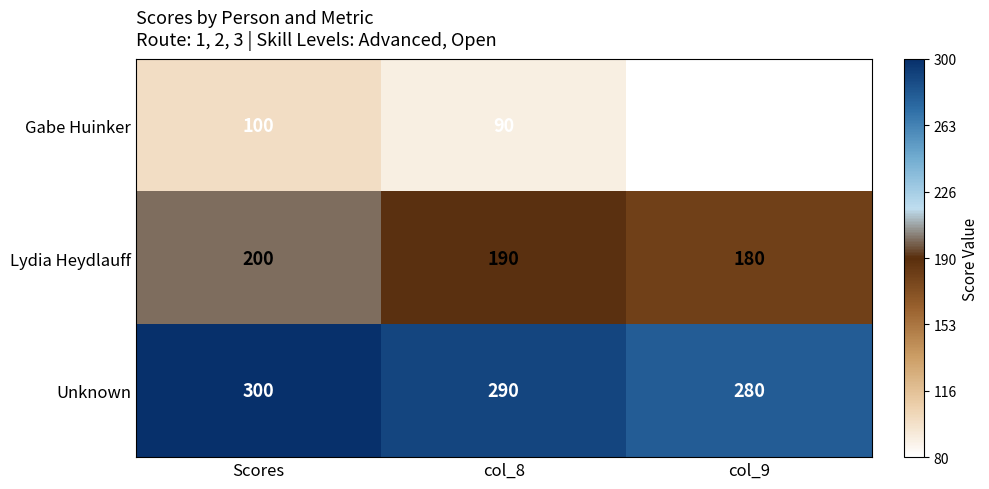

List the series in order of their overall mean, lowest first.

Gabe Huinker, Lydia Heydlauff, Unknown